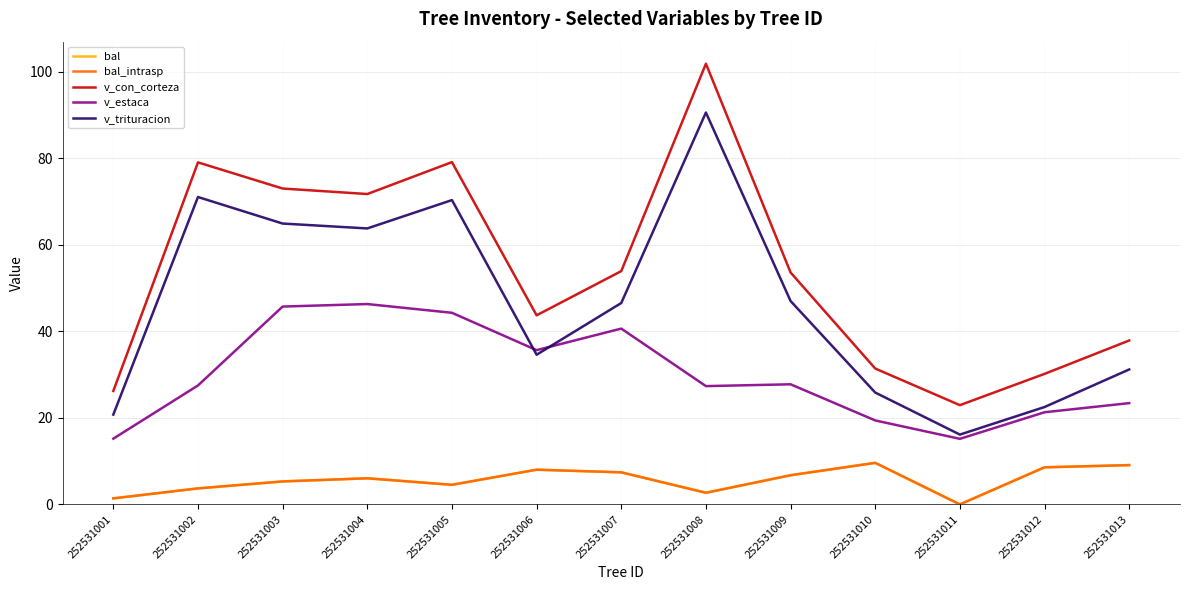

Where is the first local maximum for v_trituracion?

252531002